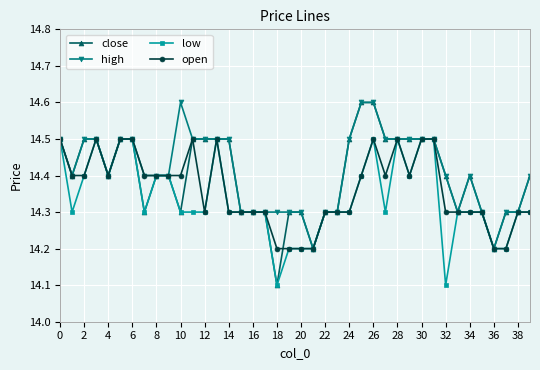

How many high values are between 14 and 15?

40